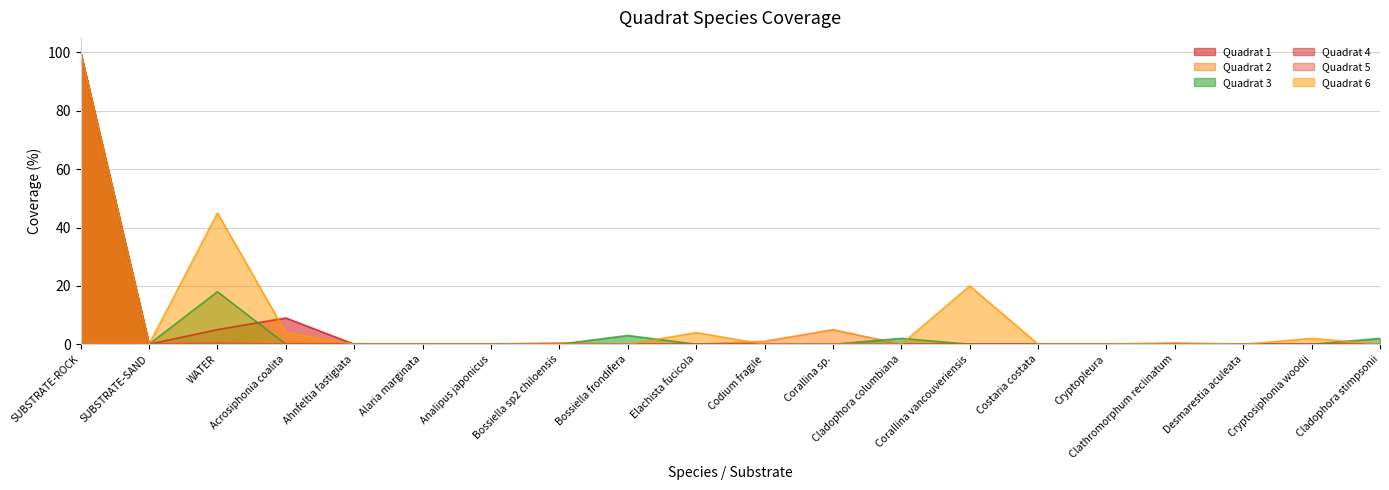

What is the difference between the Quadrat 6 values at Elachista fucicola and Codium fragile?

4.0